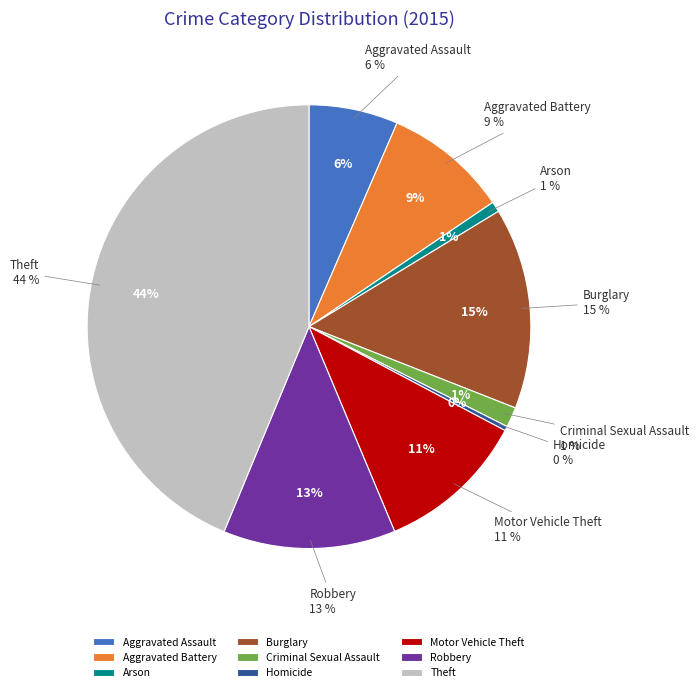

Is it true that Motor Vehicle Theft is 11% of the pie?

True